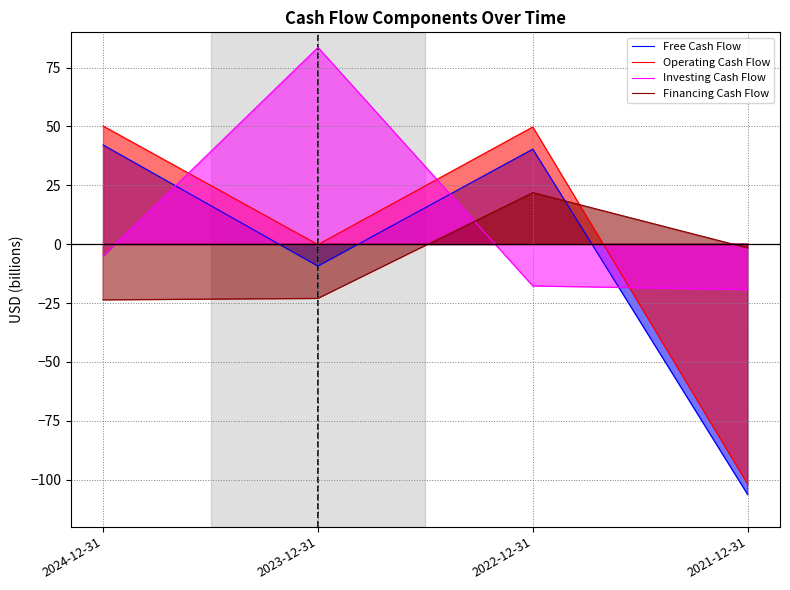

Which series has the largest total across all categories?

Investing Cash Flow